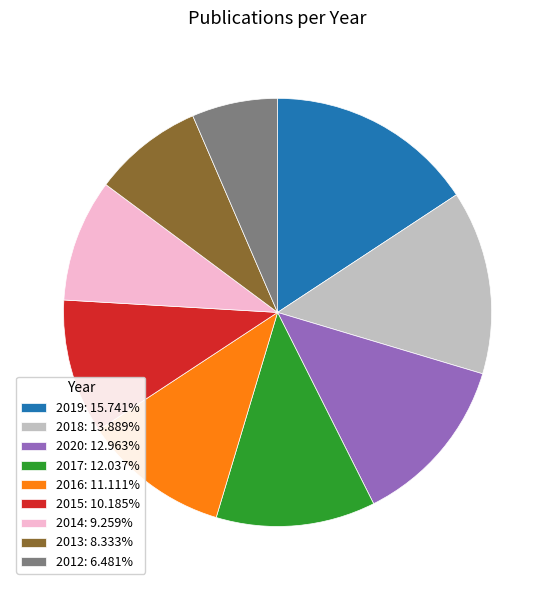

Is there any slice that represents more than half of the pie?

No